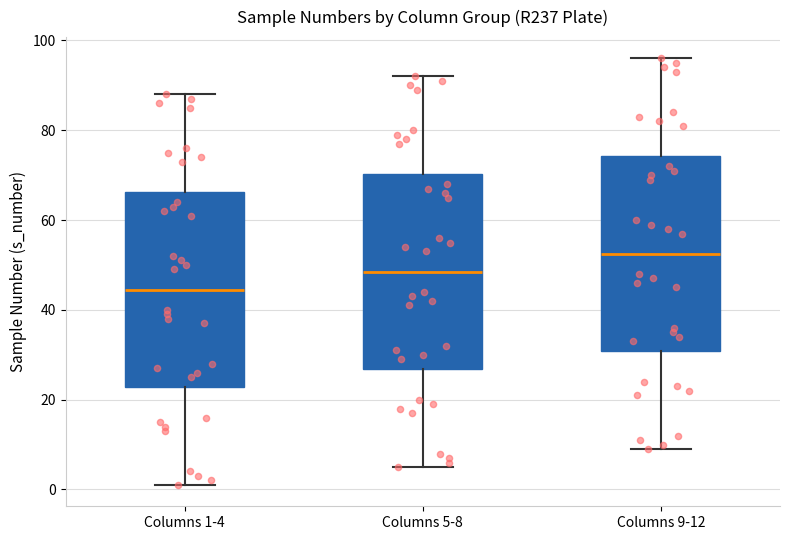

Which box's median line is the highest?

Columns 9-12